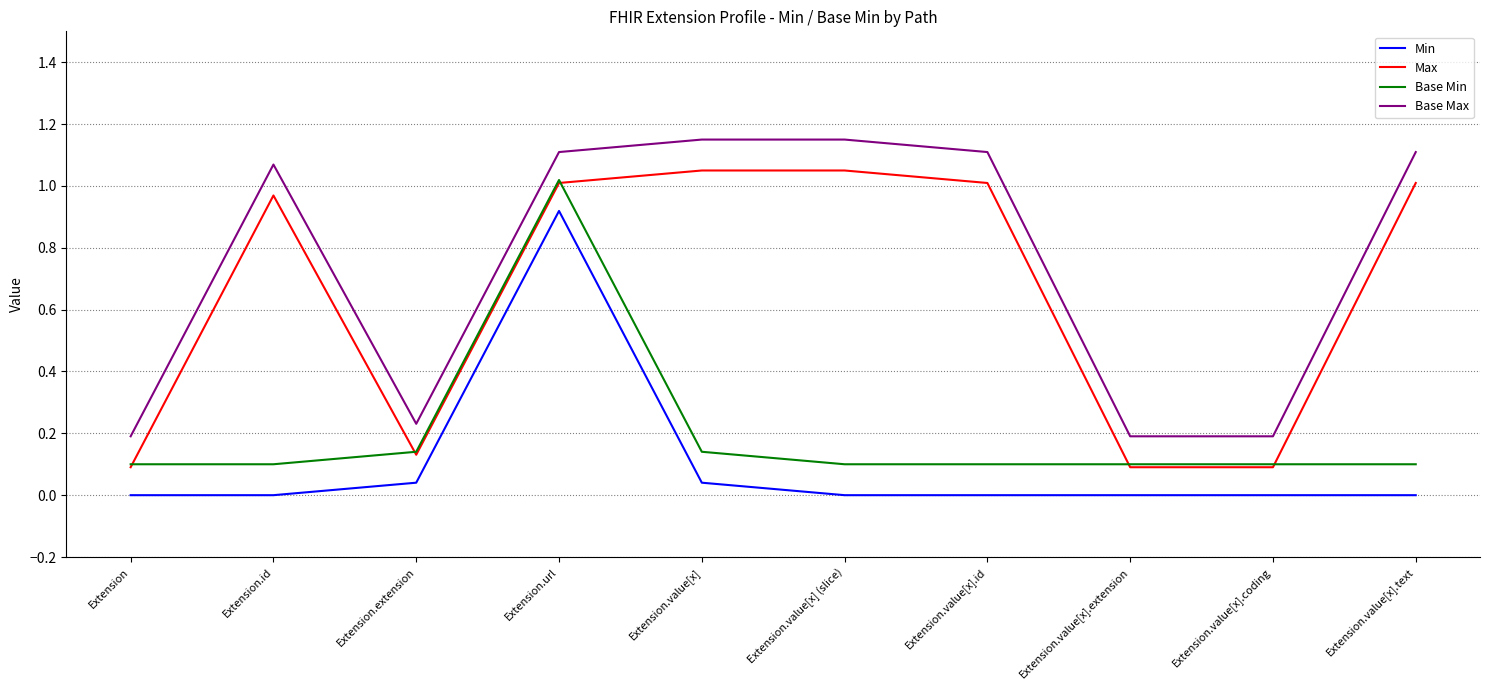

True or false: Min and Base Min cross at least once.

False